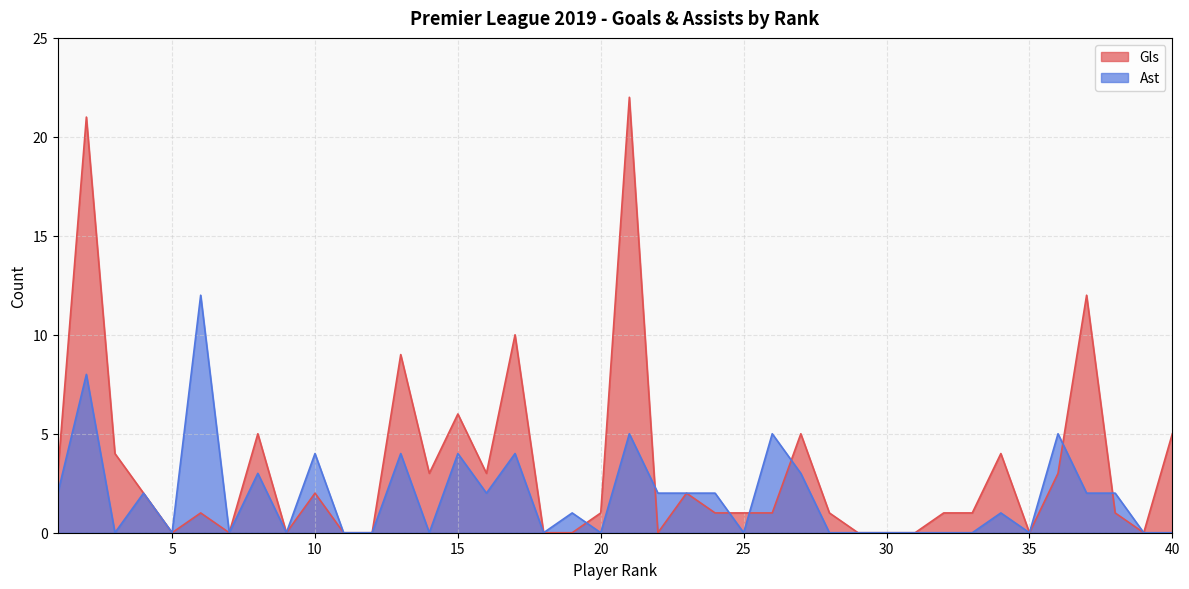

Which category has the lowest value in the Ast series?

3